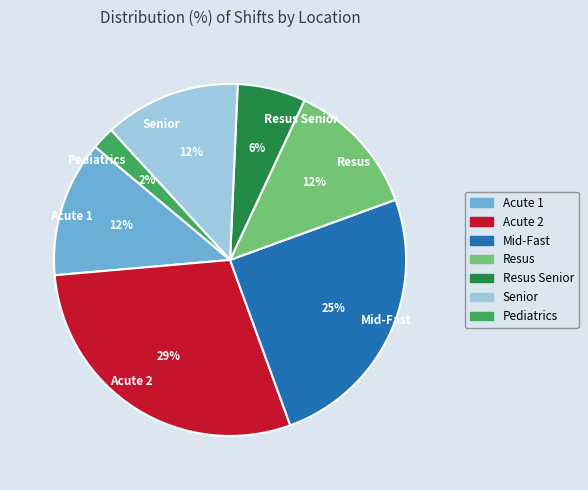

To the nearest percent, what is the difference between the Resus Senior and Acute 2 slice percentages?

23%